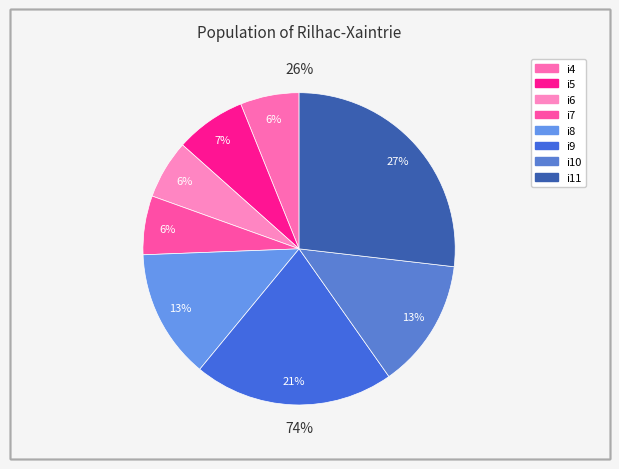

Approximately how many times larger is the value at i5 compared to i8?

0.5